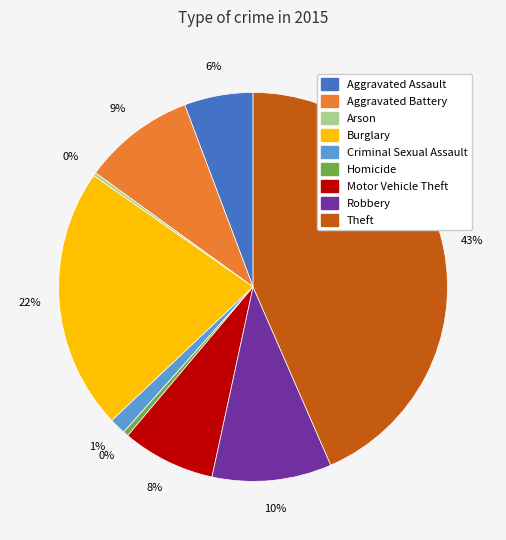

Is there a majority slice in this chart?

No